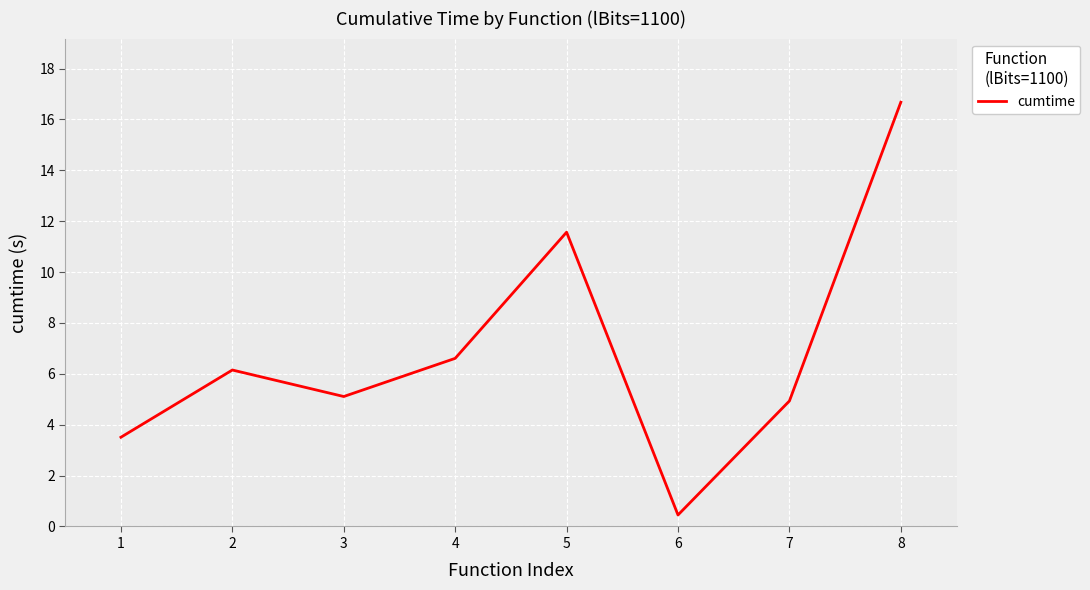

What is the sum of all values?

55.0